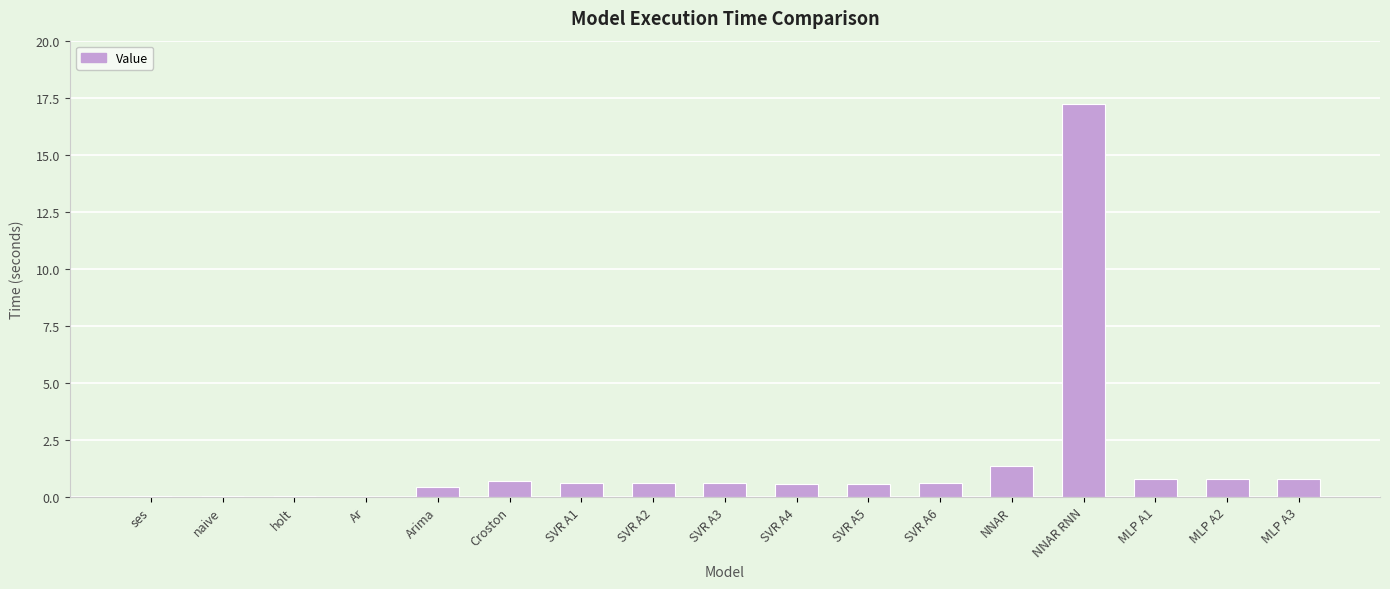

What is the greatest value displayed?

17.2